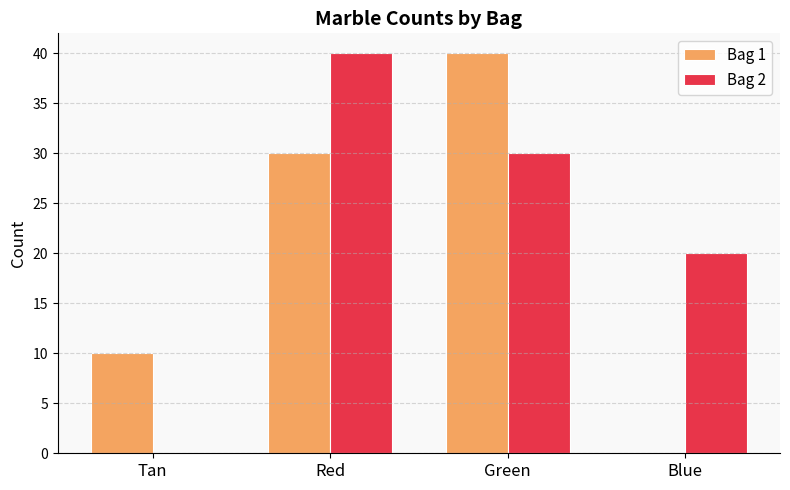

What is the total value across all series at Red?

70